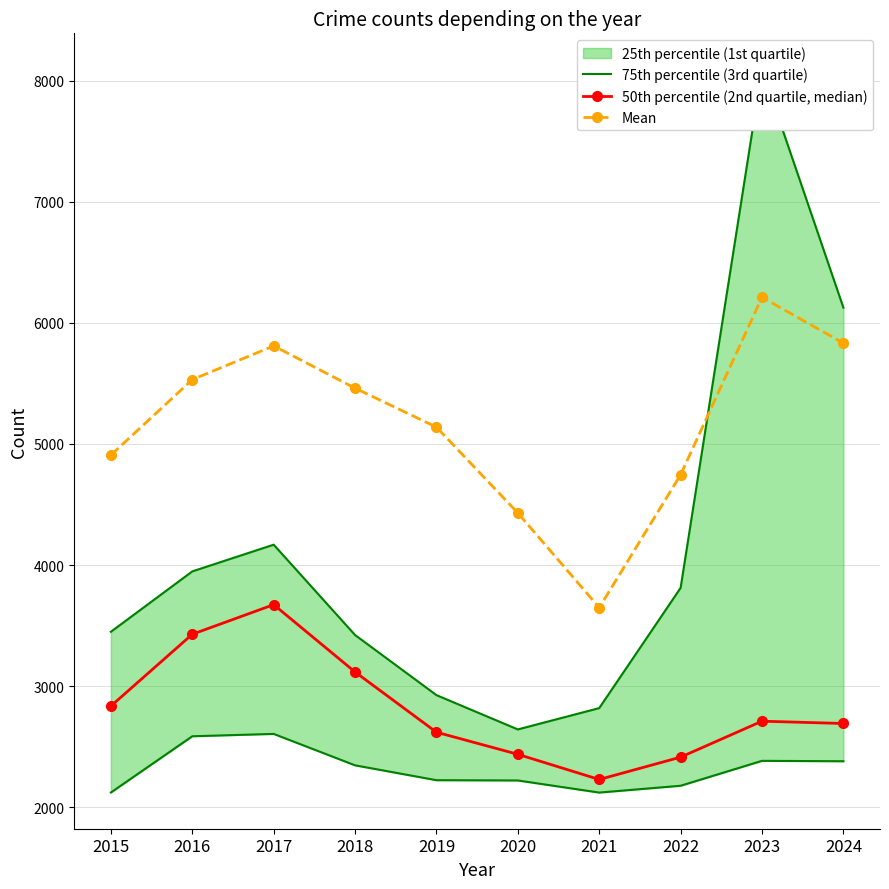

What is the difference between the highest and lowest values at 2023?

5382.5